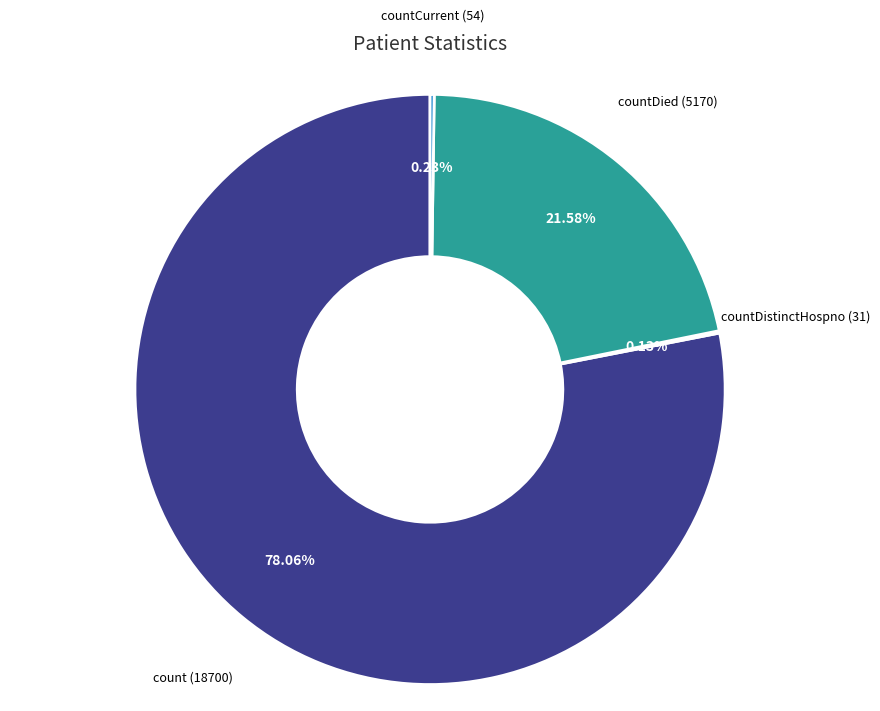

Is there any slice that represents more than half of the pie?

Yes